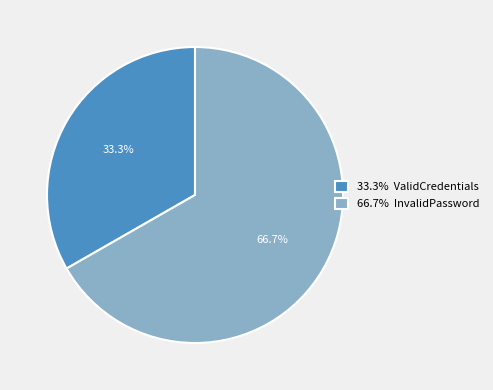

Combined, do 66.7% InvalidPassword and 33.3% ValidCredentials account for over 50%?

Yes